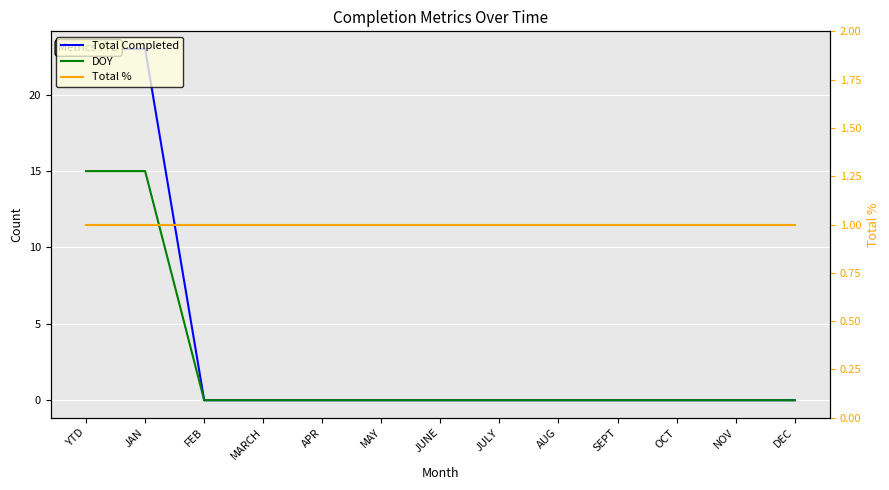

True or false: Total % and Total Completed cross at least once.

True